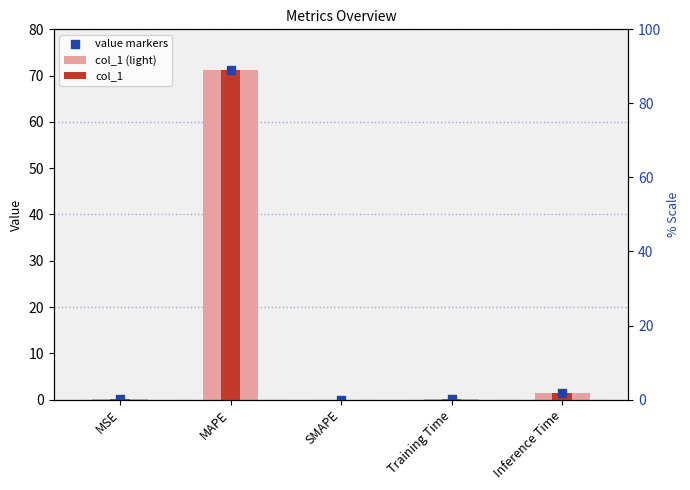

Which series has the widest spread of Y values?

col_1 (light)